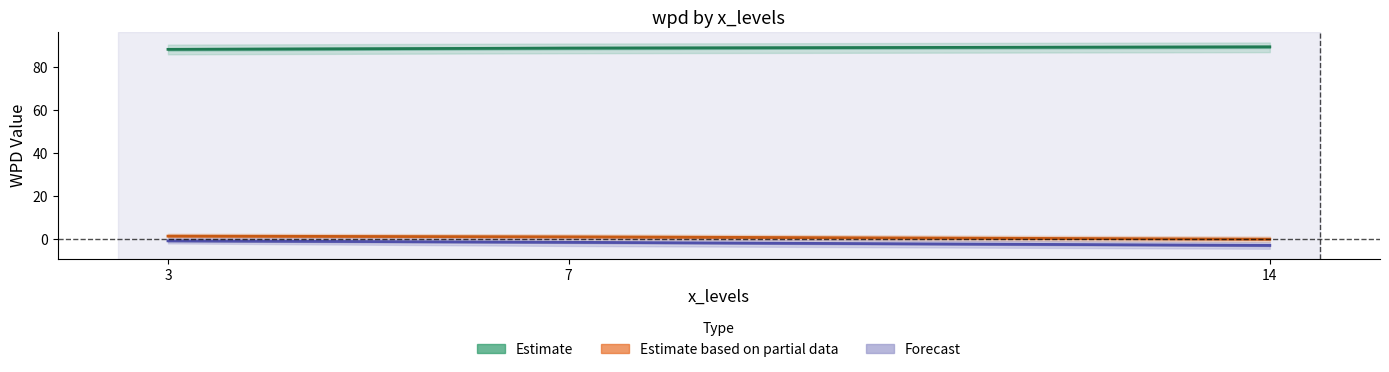

Which has a higher value, 7 or 3?

7